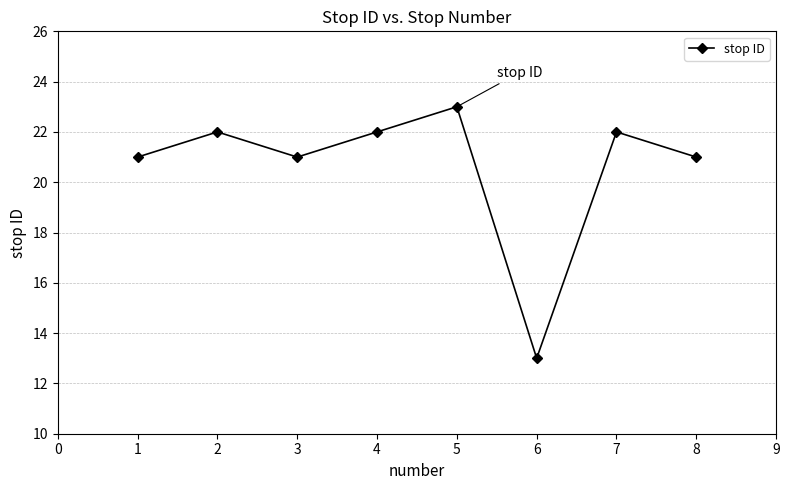

How many distinct data groups are displayed?

1